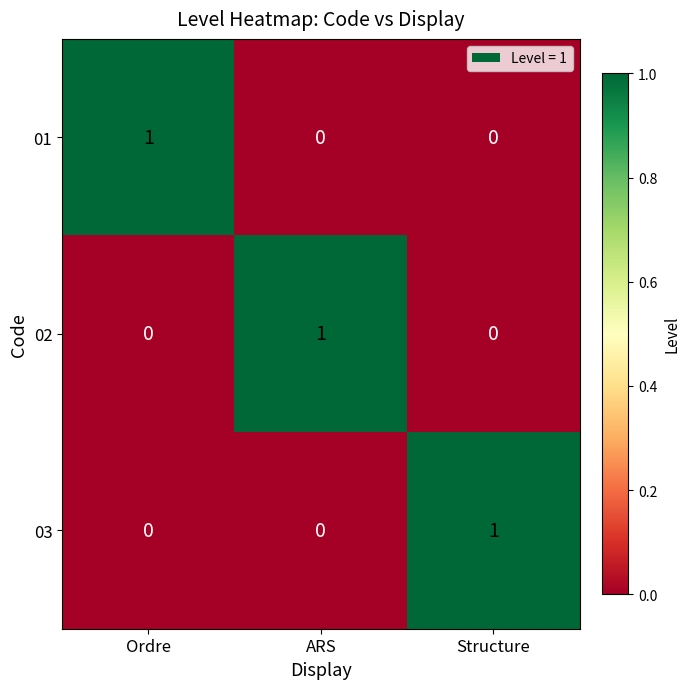

Which category has the highest value in the 01 series?

Ordre